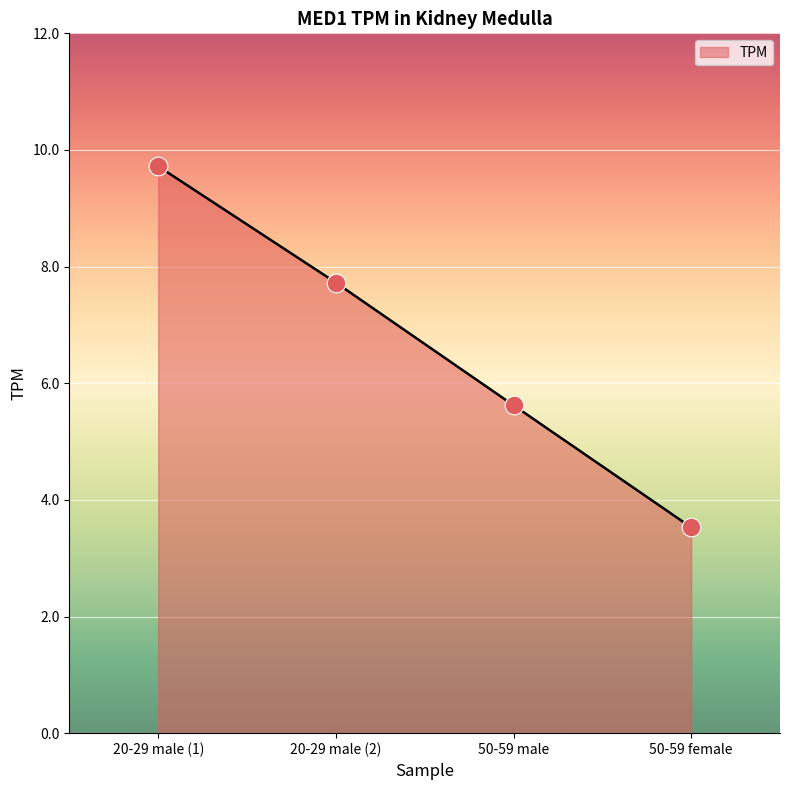

Approximately how many times larger is the value at 50-59 male compared to 20-29 male (2)?

0.7